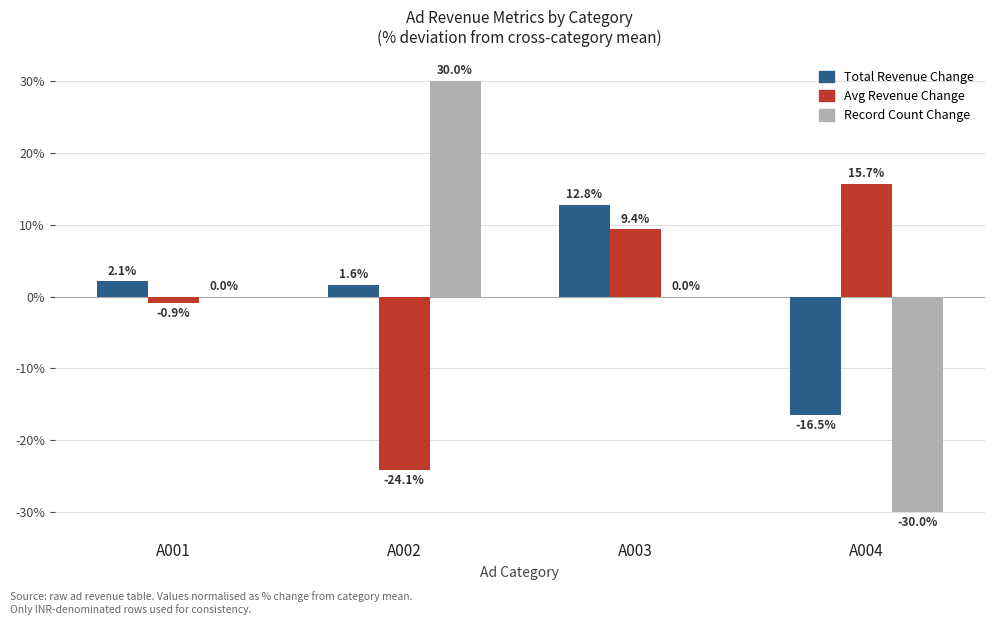

How many groups of bars are there?

4